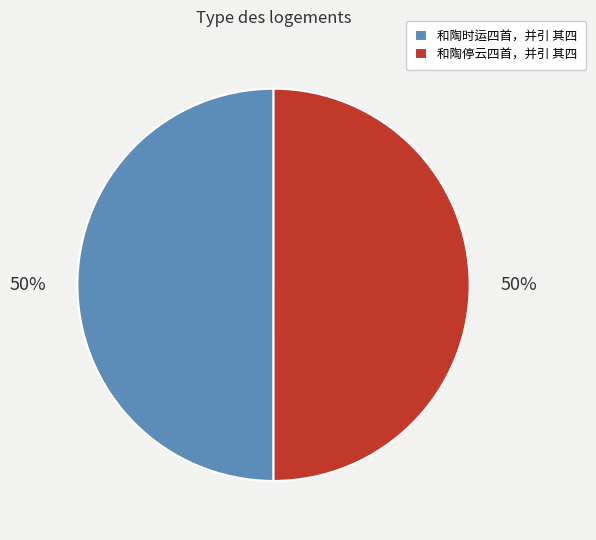

To the nearest percent, what portion does 和陶停云四首，并引 其四 represent?

50%